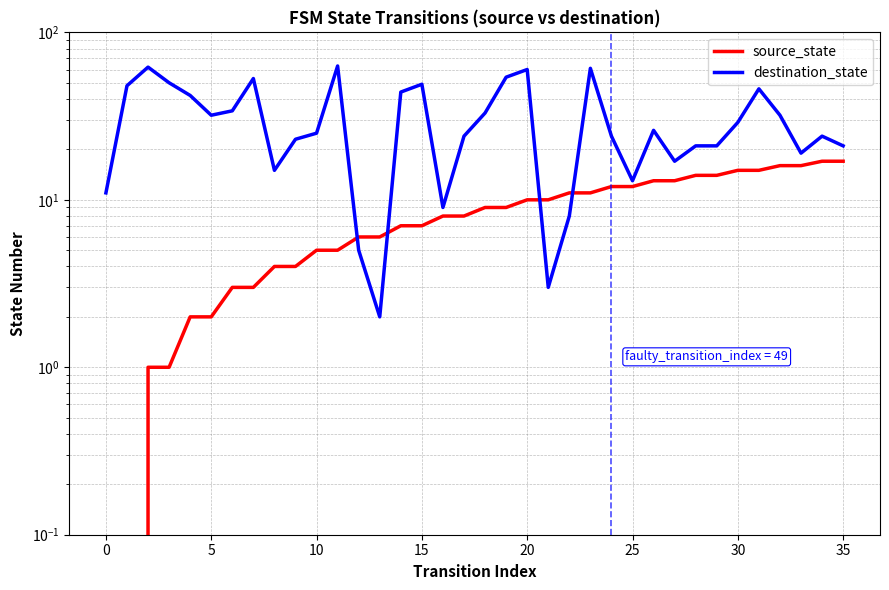

What is the spread (max minus min) of values at 11?

58